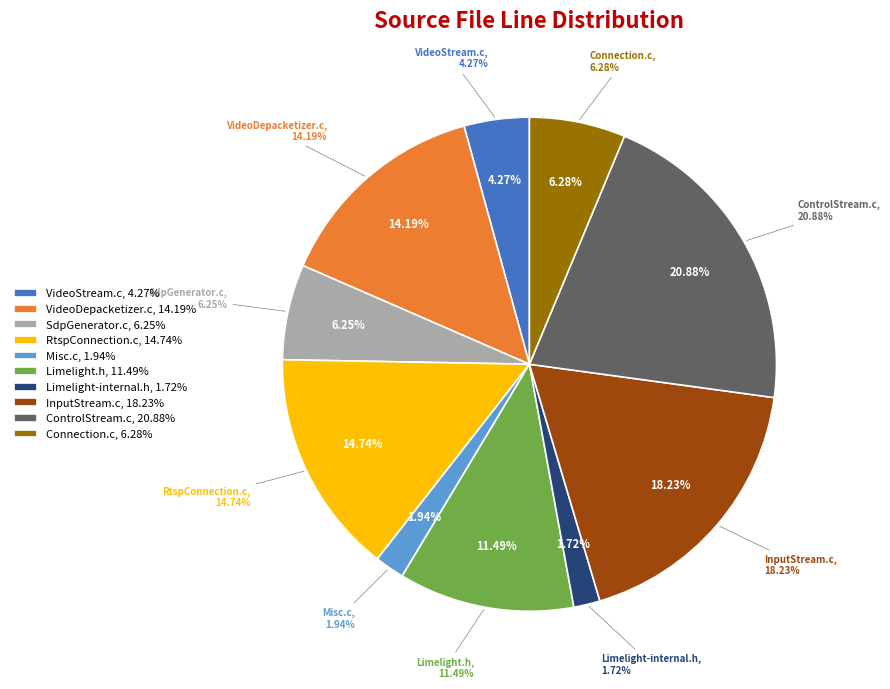

How much of the chart is everything except VideoStream.c?

95.7%